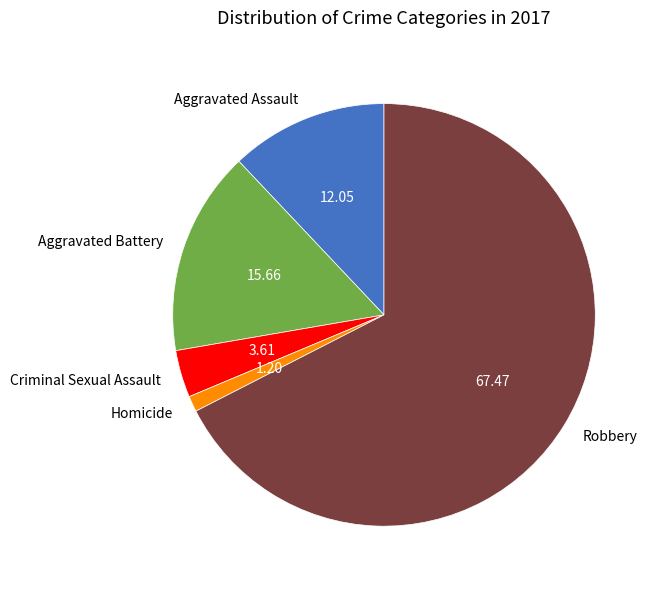

Does any single category account for the majority?

Yes